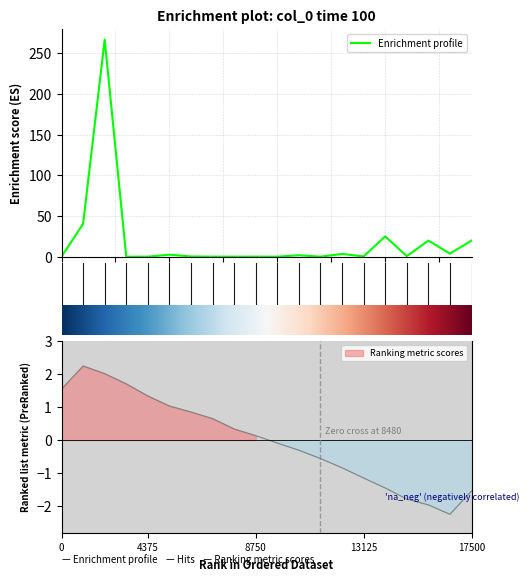

What is the sum of all values?

384.9